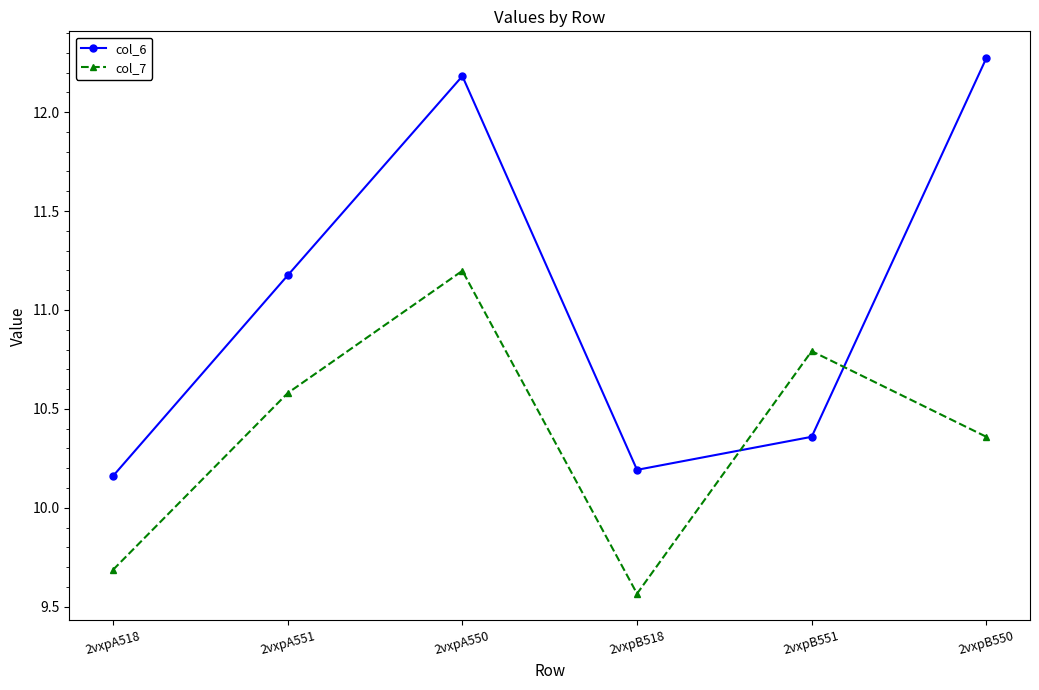

Where does the col_6 series first go above 11?

2vxpA551